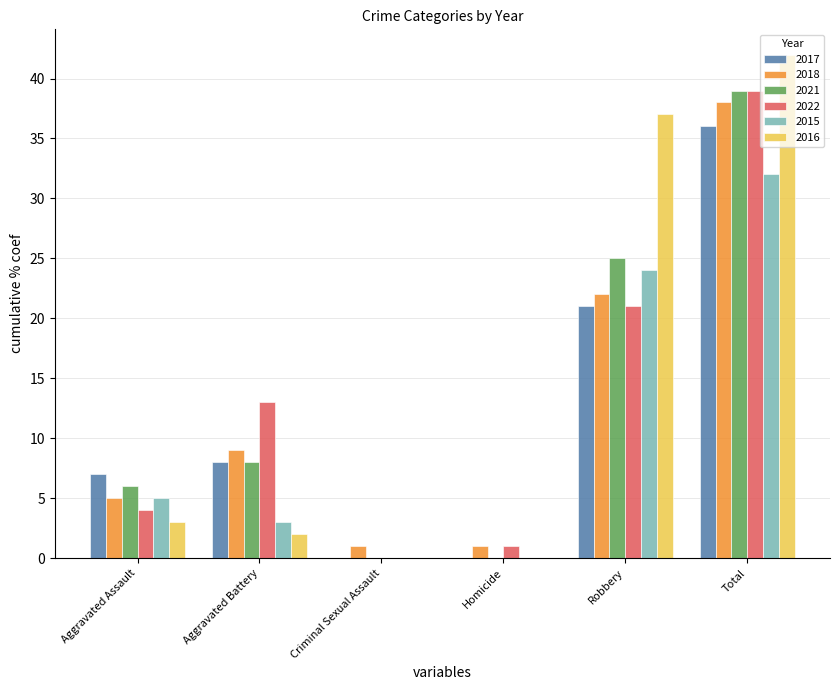

What are all the series names shown in the legend?

2017, 2018, 2021, 2022, 2015, 2016